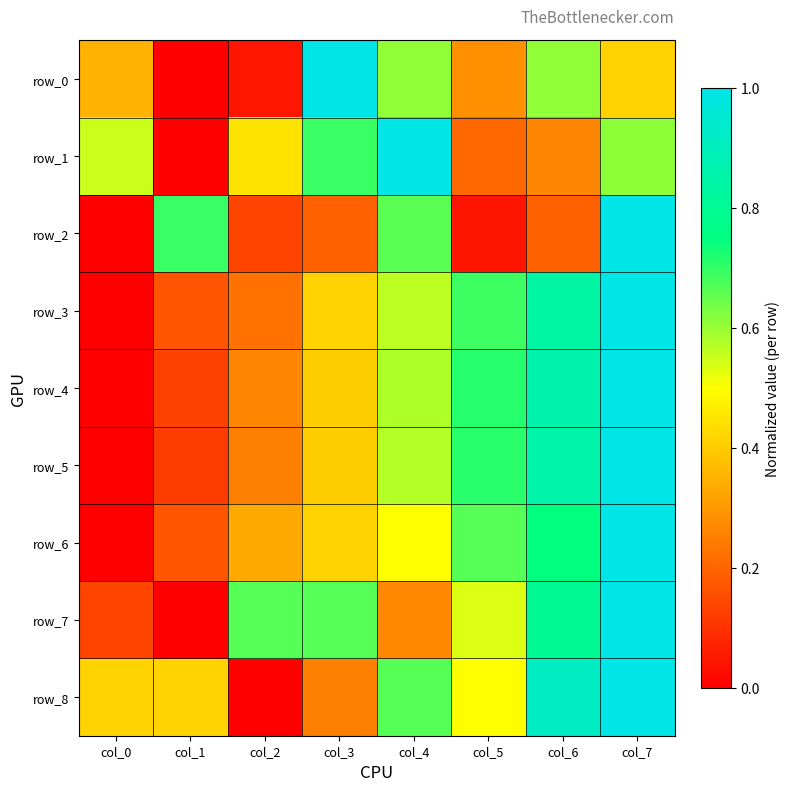

At which category is the sum across all series the highest?

col_7